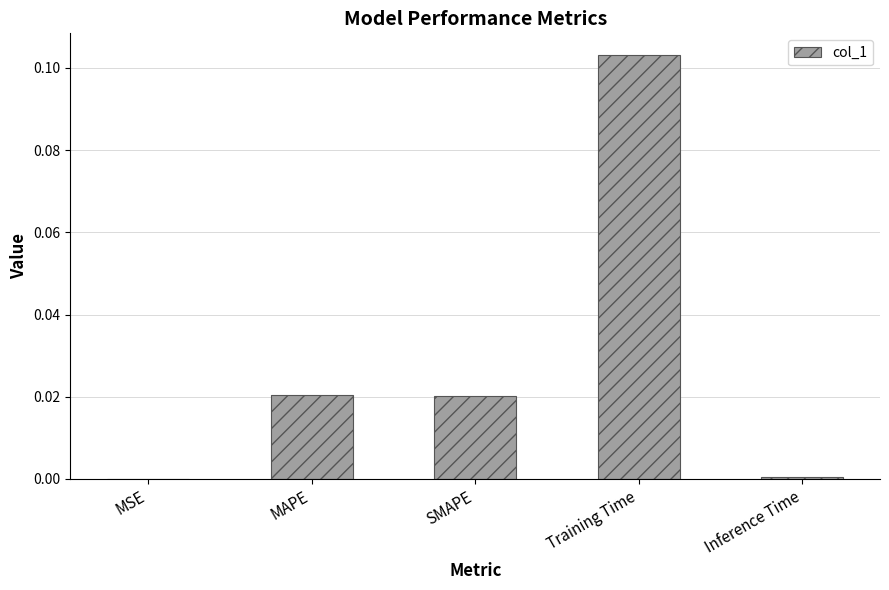

True or false: the data shows 0.0 at MSE.

True